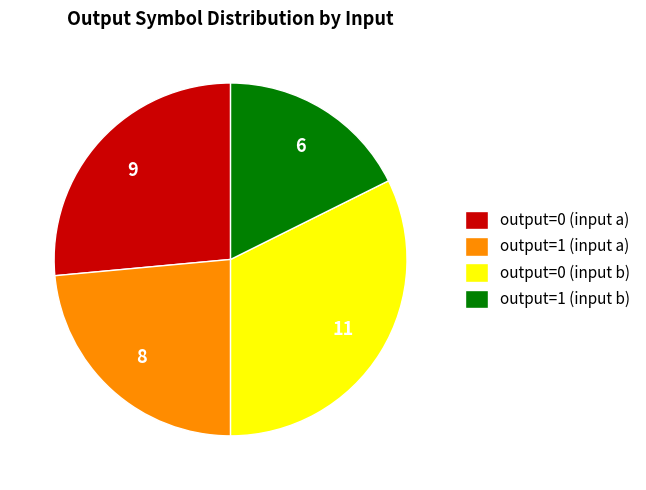

Rank the categories by value from highest to lowest.

output=0 (input b), output=0 (input a), output=1 (input a), output=1 (input b)